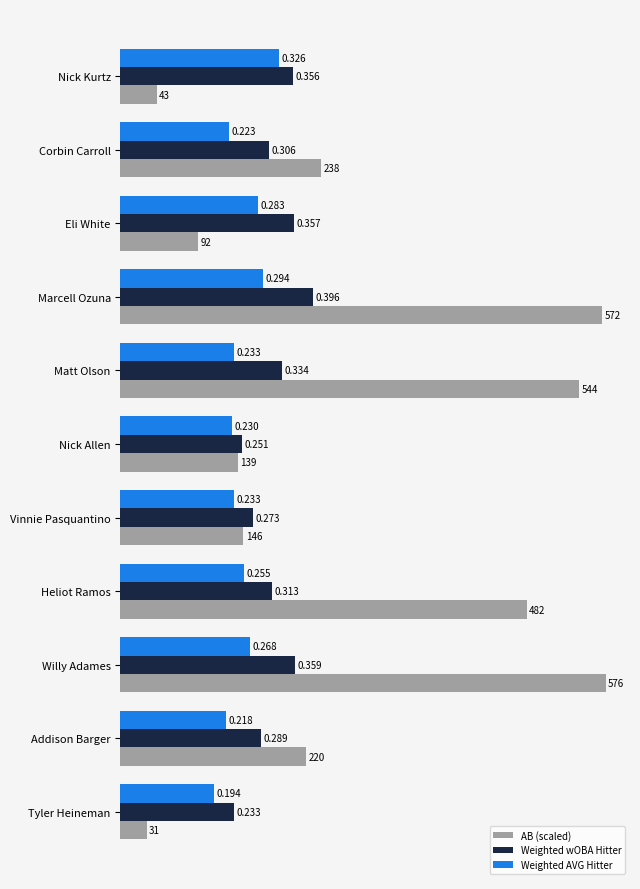

Which series changed the most between Vinnie Pasquantino and Heliot Ramos?

AB (scaled)